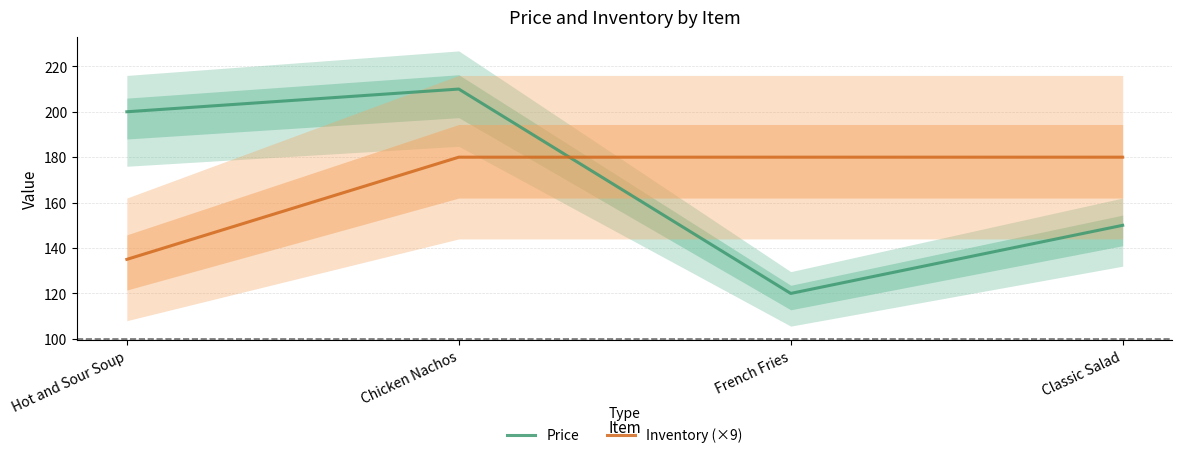

What is the maximum value for Inventory (×9)?

180